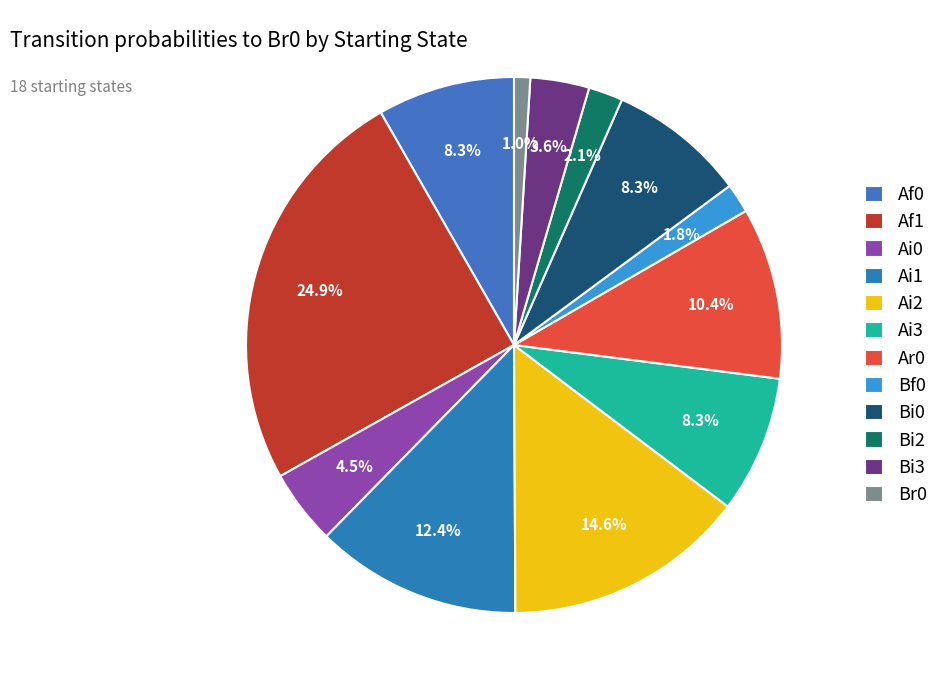

To the nearest percent, what is the difference between the largest and smallest slice percentages?

24%